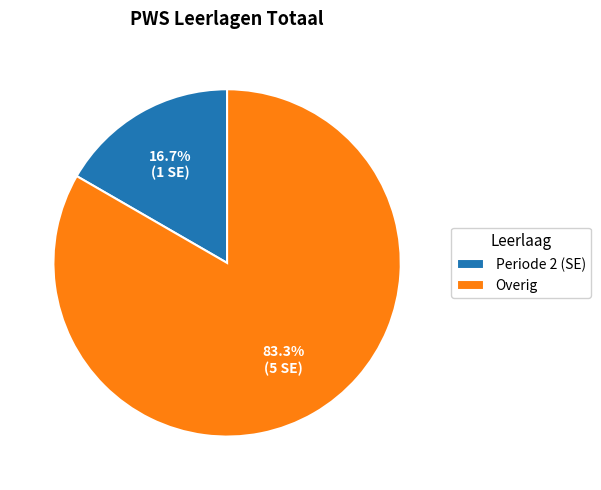

What is the ratio of the value at Overig to the value at Periode 2 (SE)?

5.0